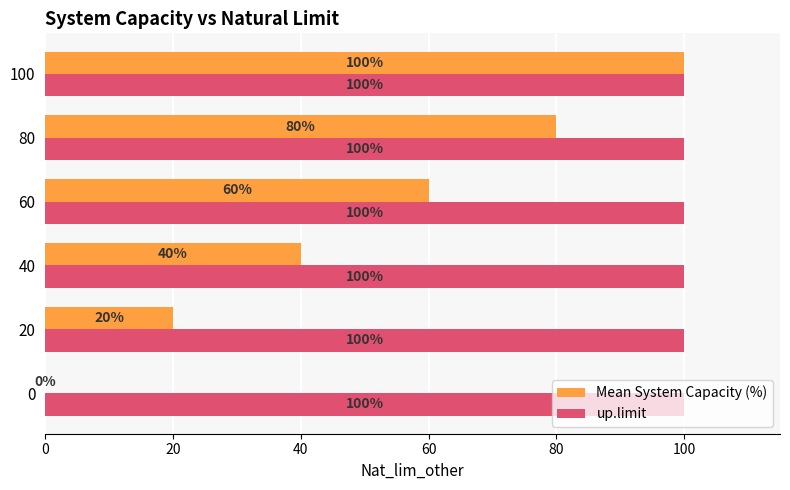

What is the greatest value displayed?

100